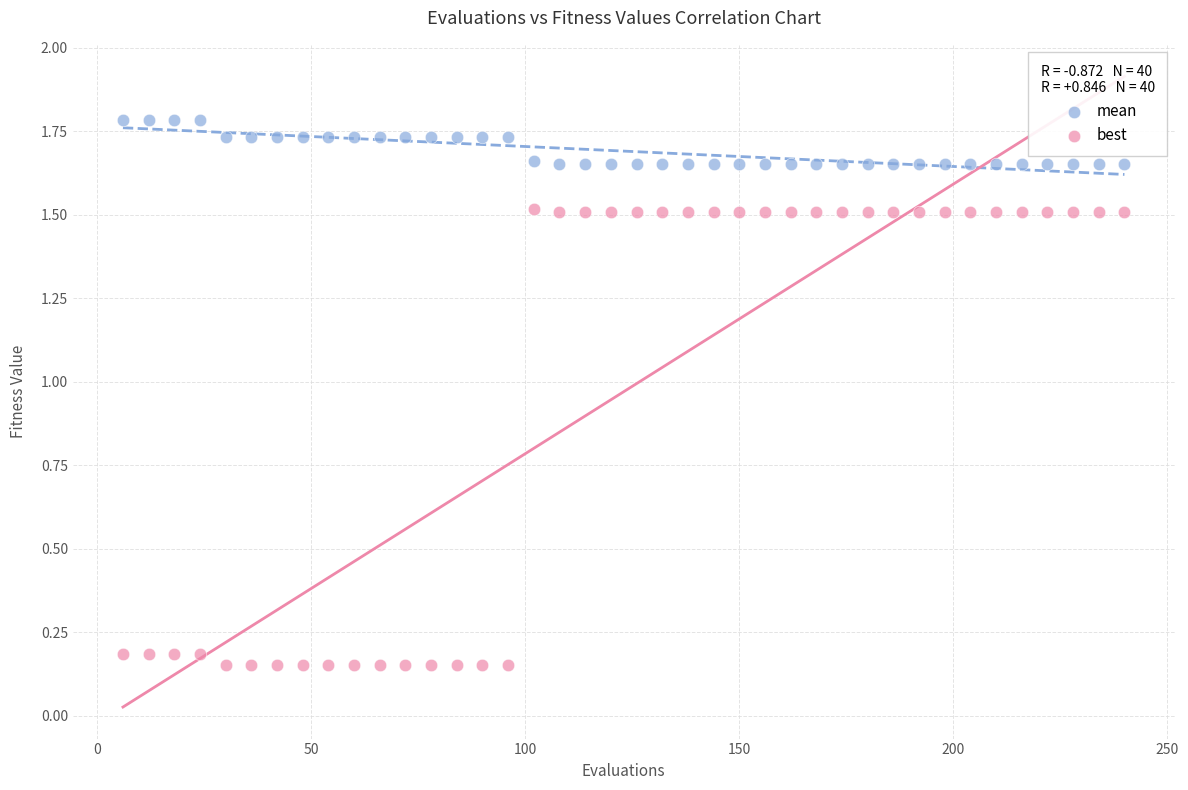

Which series has the largest Y range (max minus min)?

best